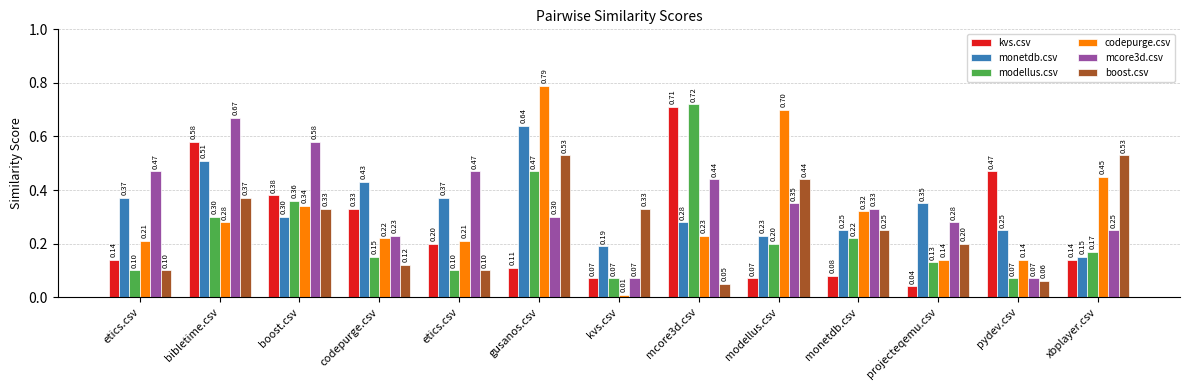

At how many categories does at least one series exceed 0?

13